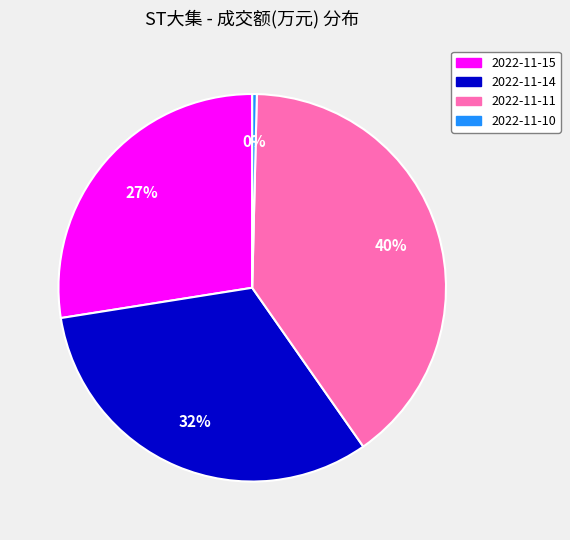

What is the largest slice in the pie chart?

2022-11-11